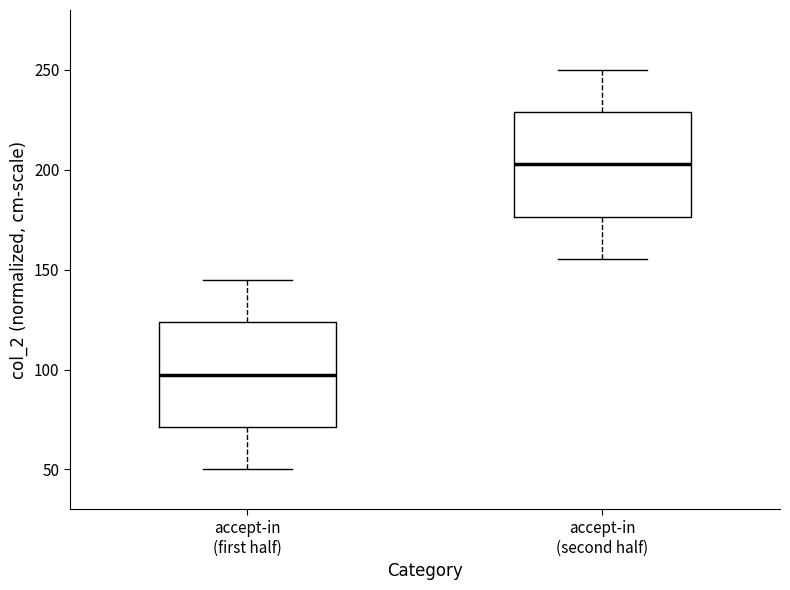

Reading left to right, transcribe this box plot: for each box, give where its median line is, the range the box spans, and where its two whiskers end, as read against the y-axis. The values are not printed on the chart, so give them approximately, as read against the axis.

accept-in (first half): median 95, box 70 to 125, whiskers 50 to 145
accept-in (second half): median 205, box 175 to 230, whiskers 155 to 250